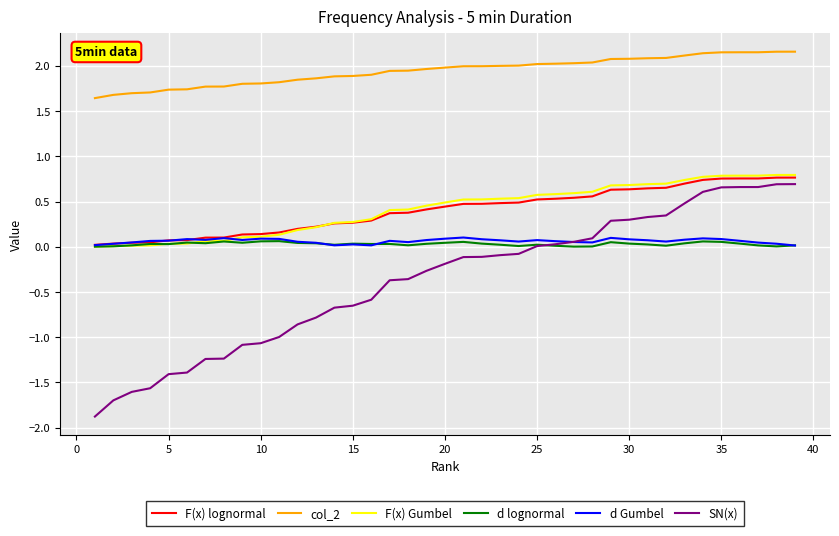

What is the greatest value displayed?

2.2